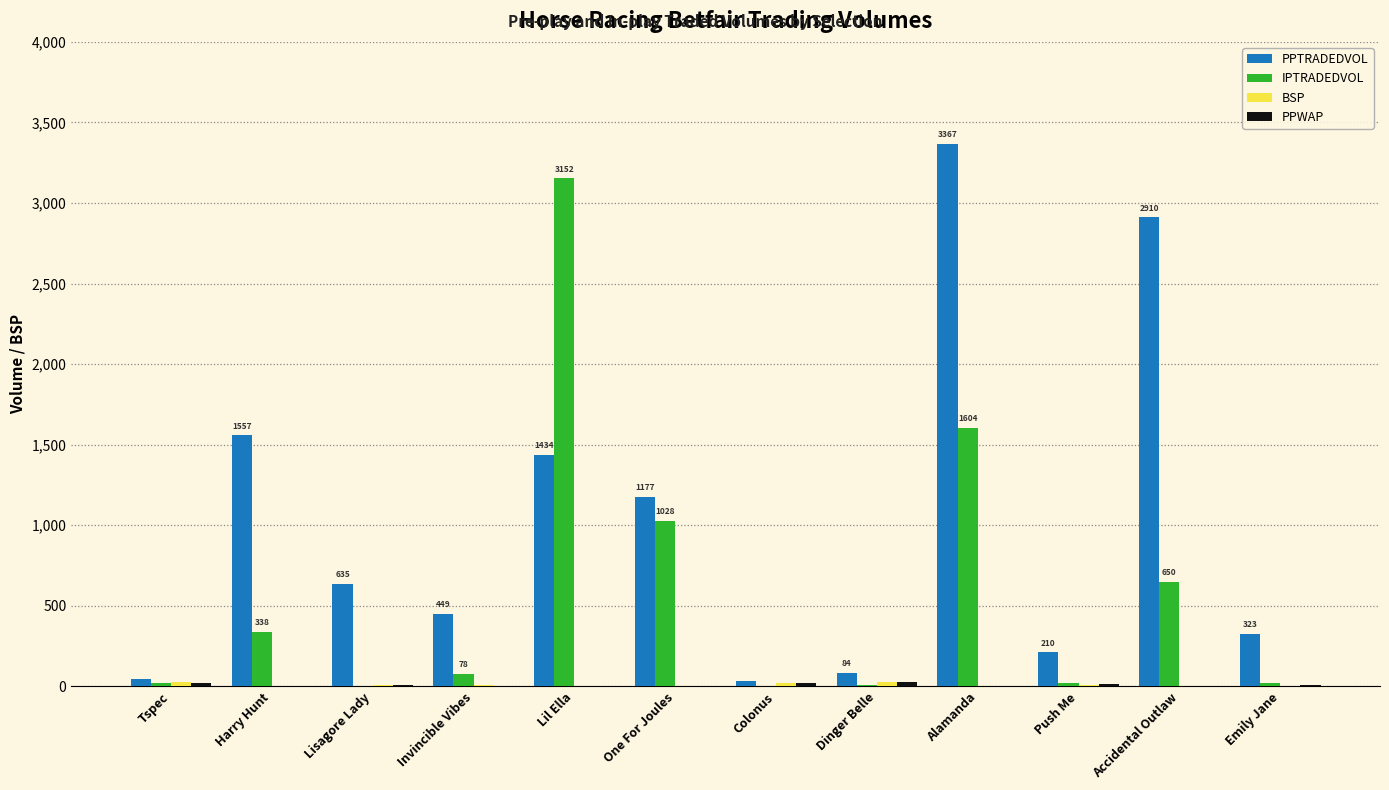

The value of PPTRADEDVOL at Lisagore Lady is 1112.1. True or false?

False